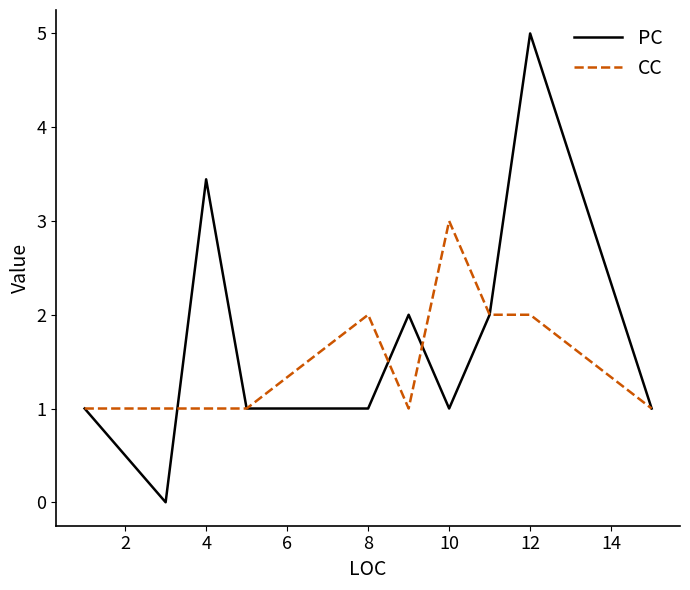

Which series has the largest total across all categories?

PC